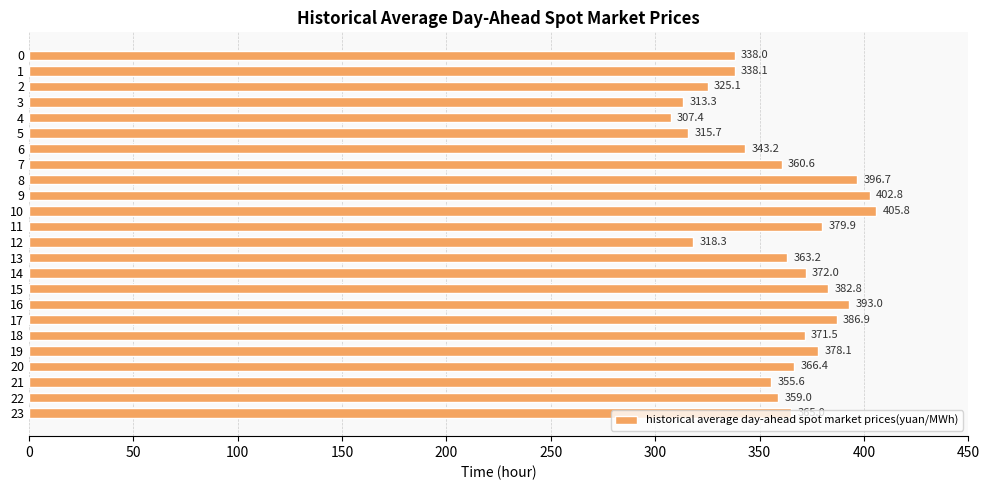

Is it true that the value at 14 is 582.5?

False